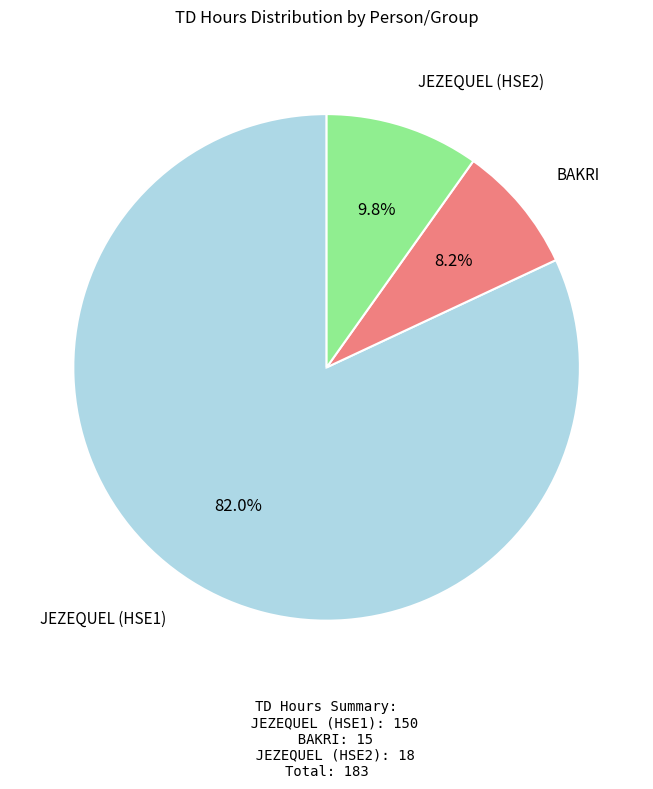

Is there any slice that represents more than half of the pie?

Yes